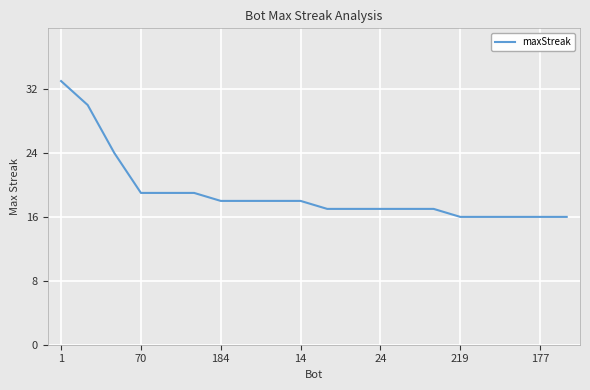

What is the difference between the maximum and minimum values?

17